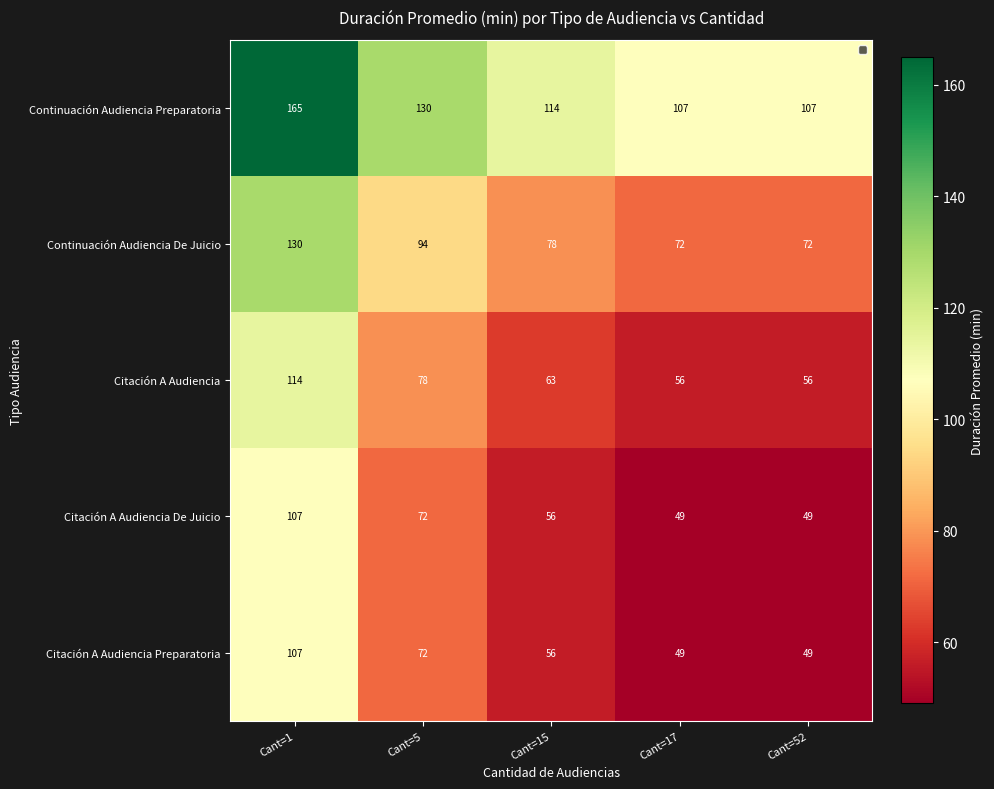

Which series has the largest total across all categories?

Continuación Audiencia Preparatoria